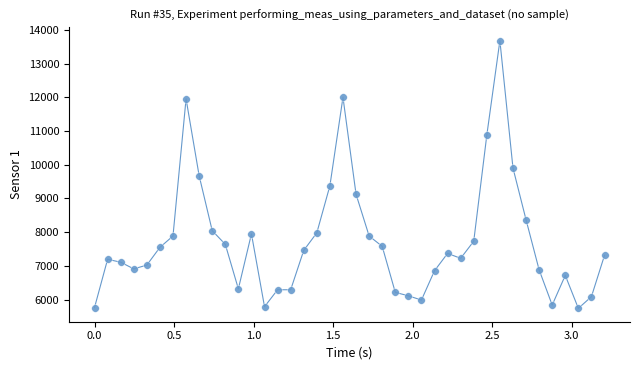

What is the range of X values (max minus min)?

3.2